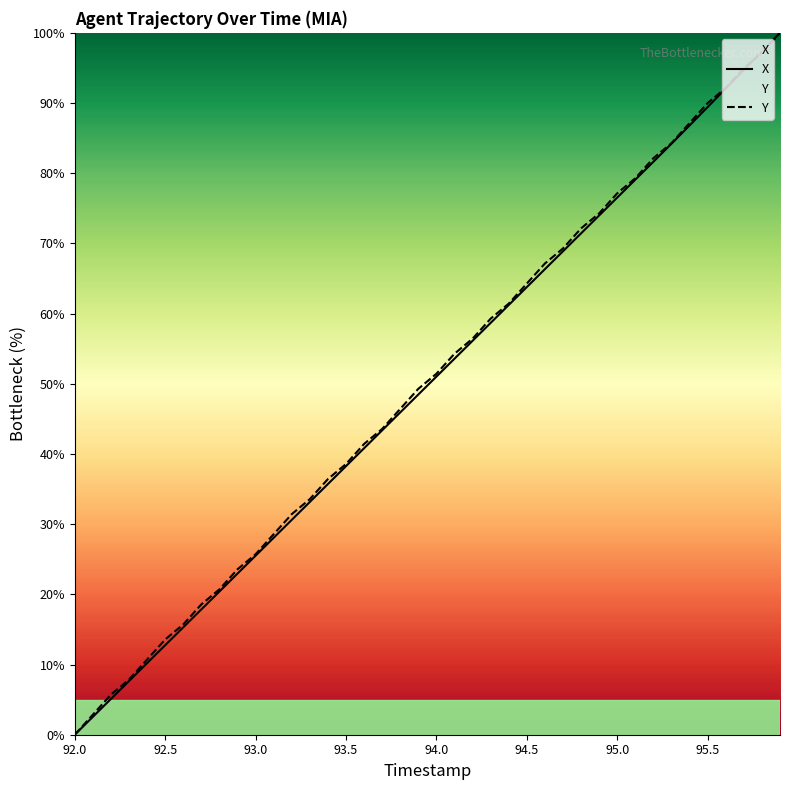

Reading right to left, list all the values displayed in this chart.

X: 95.9=100.0	95.8=97.4	95.7=94.7	95.6=92.1	95.5=89.4	95.4=86.8	95.3=84.2	95.2=81.6	95.1=79.1	95.0=76.5	94.9=74.0	94.8=71.4	94.7=68.9	94.6=66.3	94.5=63.8	94.4=61.2	94.3=58.7	94.2=56.1	94.1=53.6	94.0=51.0	93.9=48.5	93.8=45.9	93.7=43.4	93.6=40.8	93.5=38.3	93.4=35.7	93.3=33.2	93.2=30.6	93.1=28.1	93.0=25.5	92.9=23.0	92.8=20.4	92.7=17.9	92.6=15.3	92.5=12.8	92.4=10.2	92.3=7.7	92.2=5.1	92.1=2.6	92.0=0.0
Y: 95.9=100.0	95.8=97.1	95.7=95.0	95.6=92.1	95.5=90.0	95.4=87.1	95.3=84.3	95.2=82.1	95.1=79.3	95.0=77.1	94.9=74.3	94.8=72.1	94.7=69.3	94.6=67.1	94.5=64.3	94.4=61.4	94.3=59.3	94.2=56.4	94.1=54.3	94.0=51.4	93.9=49.3	93.8=46.4	93.7=43.6	93.6=41.4	93.5=38.6	93.4=36.4	93.3=33.6	93.2=31.4	93.1=28.6	93.0=25.7	92.9=23.6	92.8=20.7	92.7=18.6	92.6=15.7	92.5=13.6	92.4=10.7	92.3=7.9	92.2=5.7	92.1=2.9	92.0=0.0